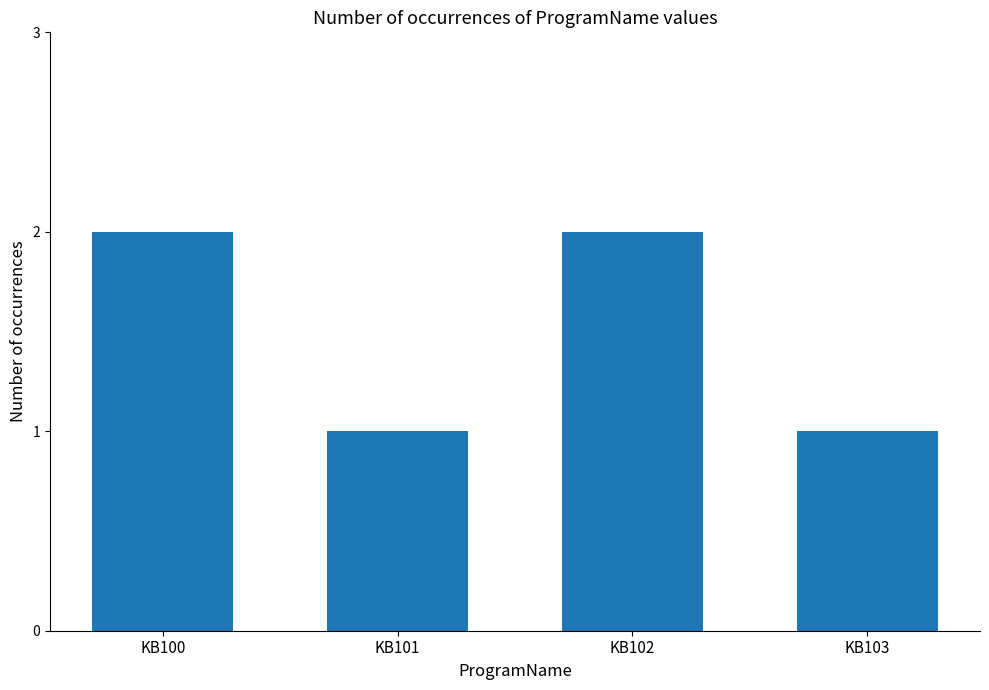

What is the value of the 4th bar from the left?

1